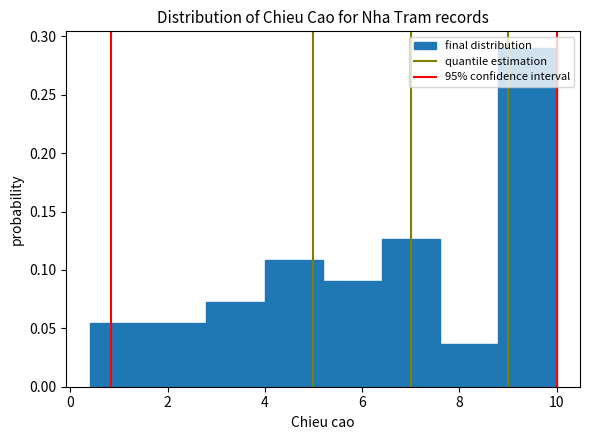

What is the height of the bar covering 7.6 to 8.8 on the x-axis? The values are not printed on the chart, so give them approximately, as read against the axis.

0.035